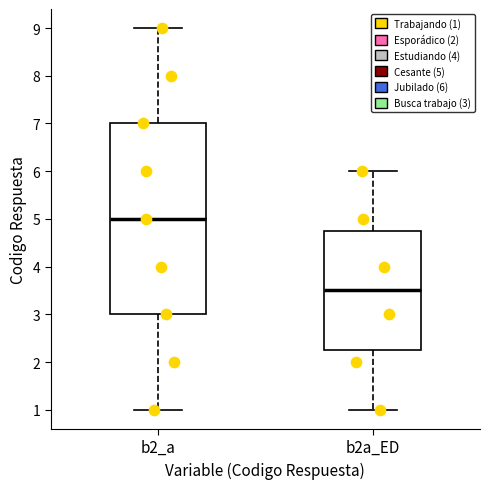

Which box is the tallest, from its lower edge to its upper edge?

b2_a